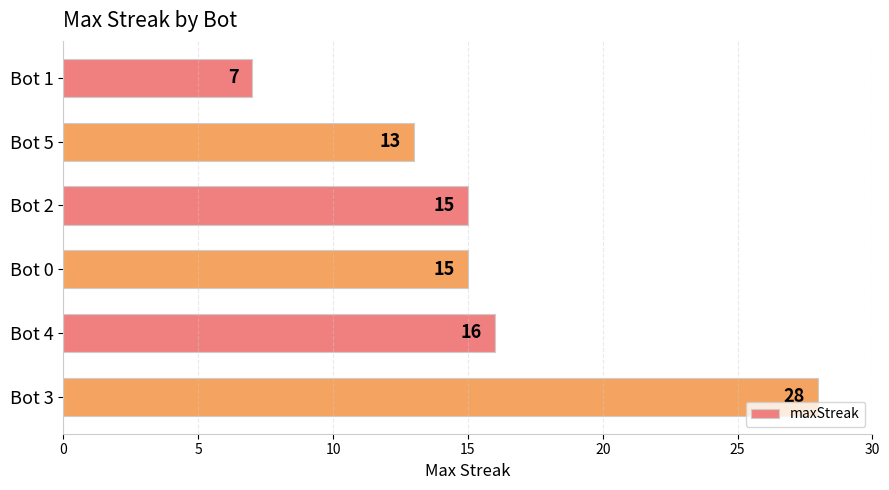

What is the sum of the values at Bot 4 and Bot 3?

44